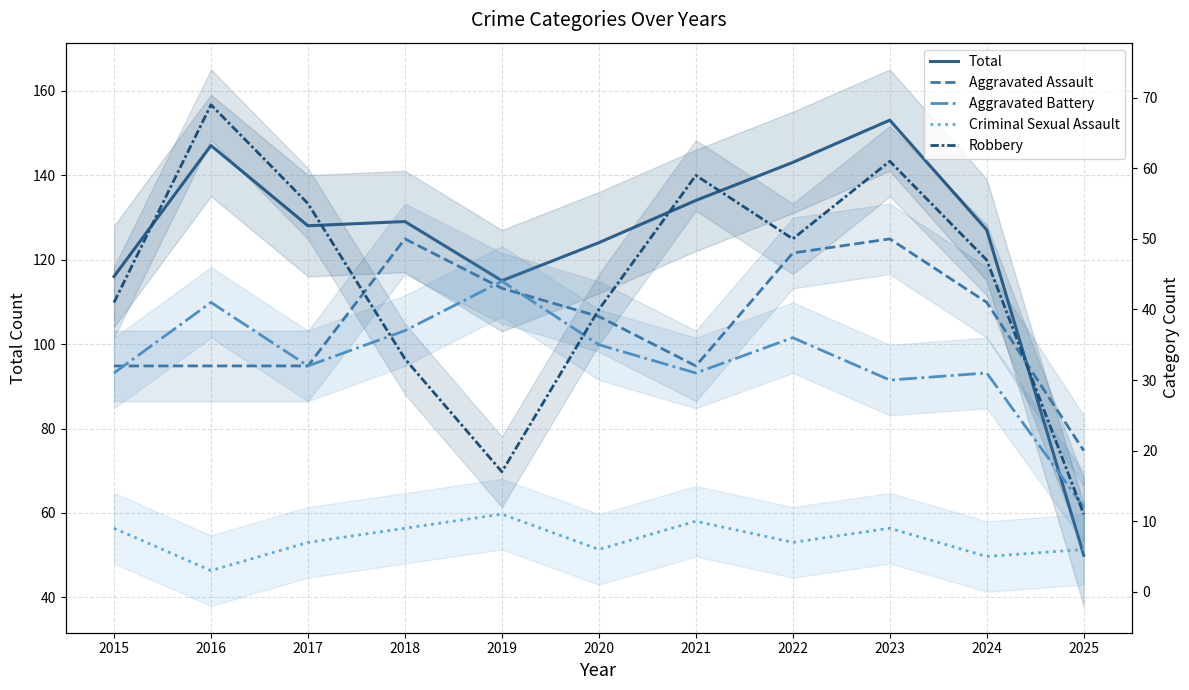

Reading right to left, extract all data points from this chart.

Total: 50	127	153	143	134	124	115	129	128	147	116
Aggravated Assault: 20	41	50	48	32	39	43	50	32	32	32
Aggravated Battery: 12	31	30	36	31	35	44	37	32	41	31
Criminal Sexual Assault: 6	5	9	7	10	6	11	9	7	3	9
Robbery: 11	47	61	50	59	40	17	33	55	69	41